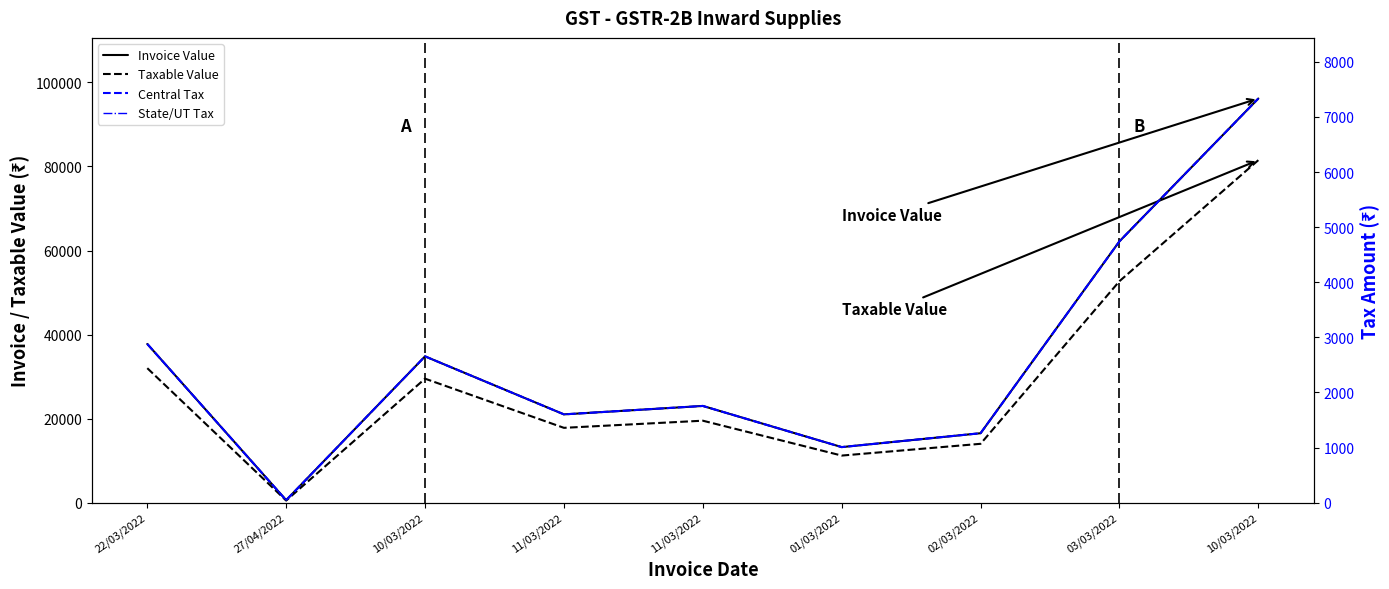

The value of Invoice Value at 22/03/2022 is 20411.4. True or false?

False